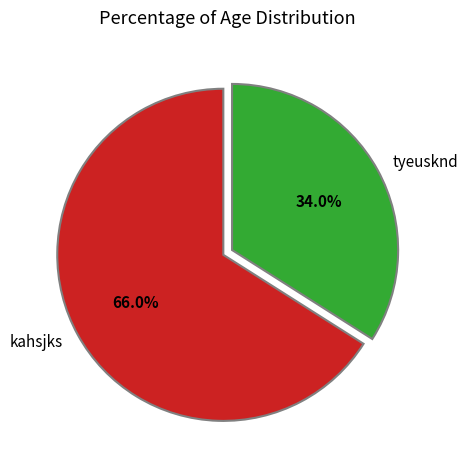

What is the majority slice?

kahsjks